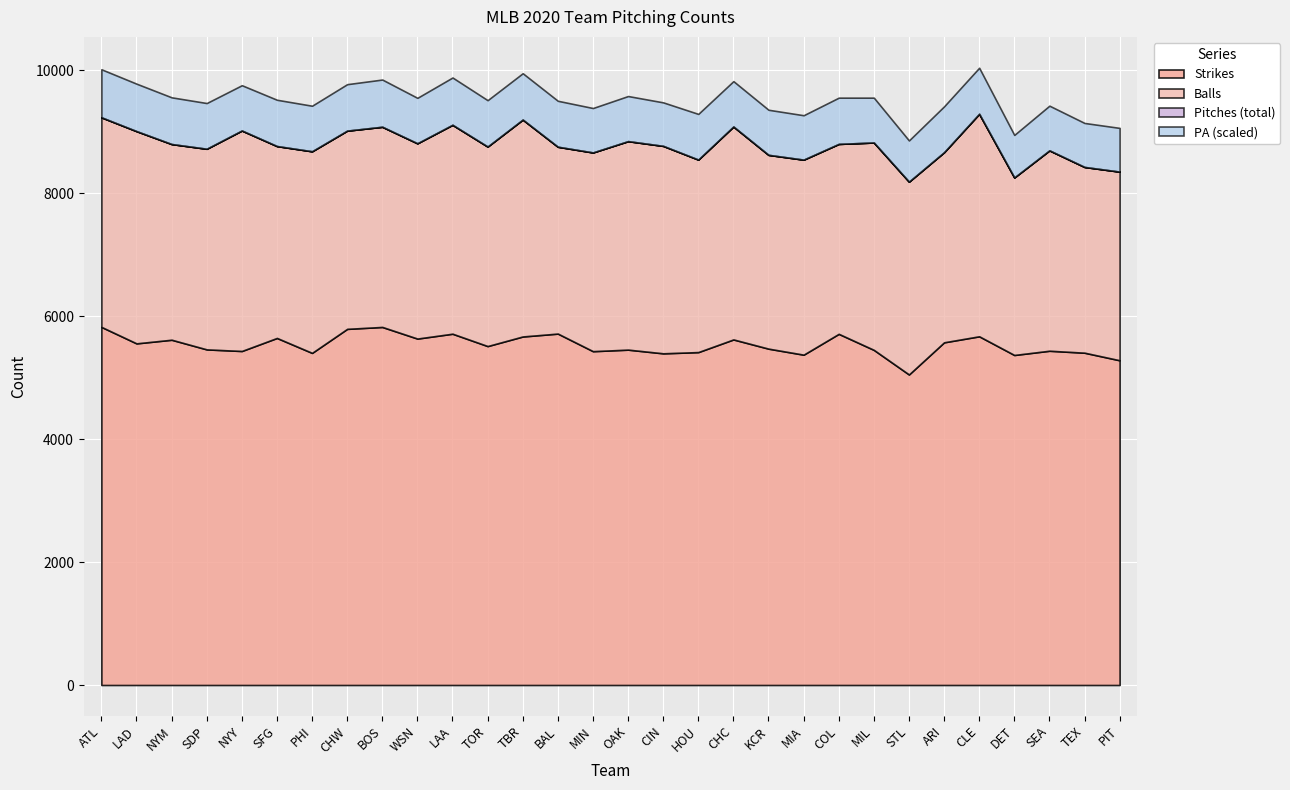

What value does the Strikes series have at CHC, to the nearest 50?

5600